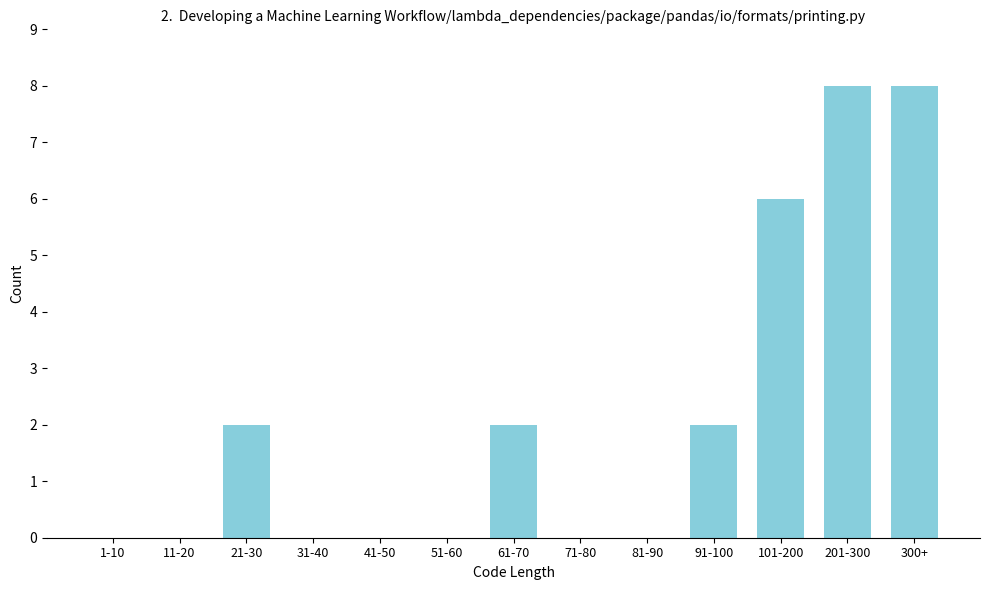

Reading left to right, extract all data points from this chart.

1-10=0	11-20=0	21-30=2	31-40=0	41-50=0	51-60=0	61-70=2	71-80=0	81-90=0	91-100=2	101-200=6	201-300=8	300+=8